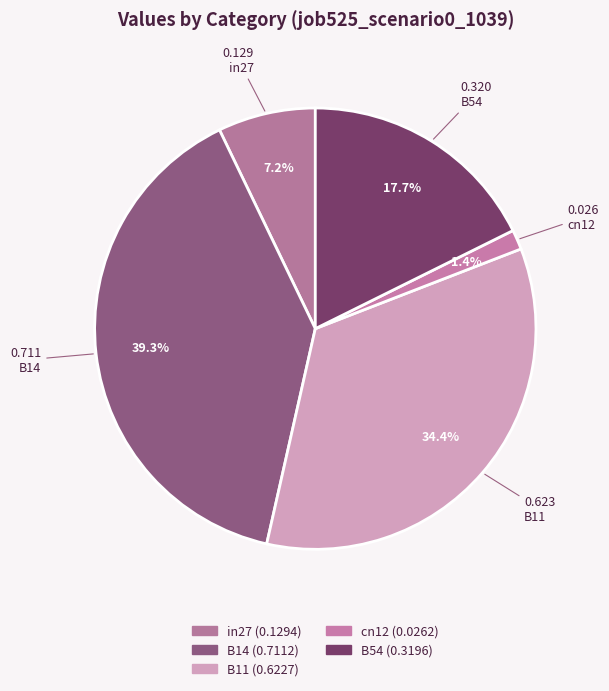

To the nearest percent, what portion does B54 represent?

18%